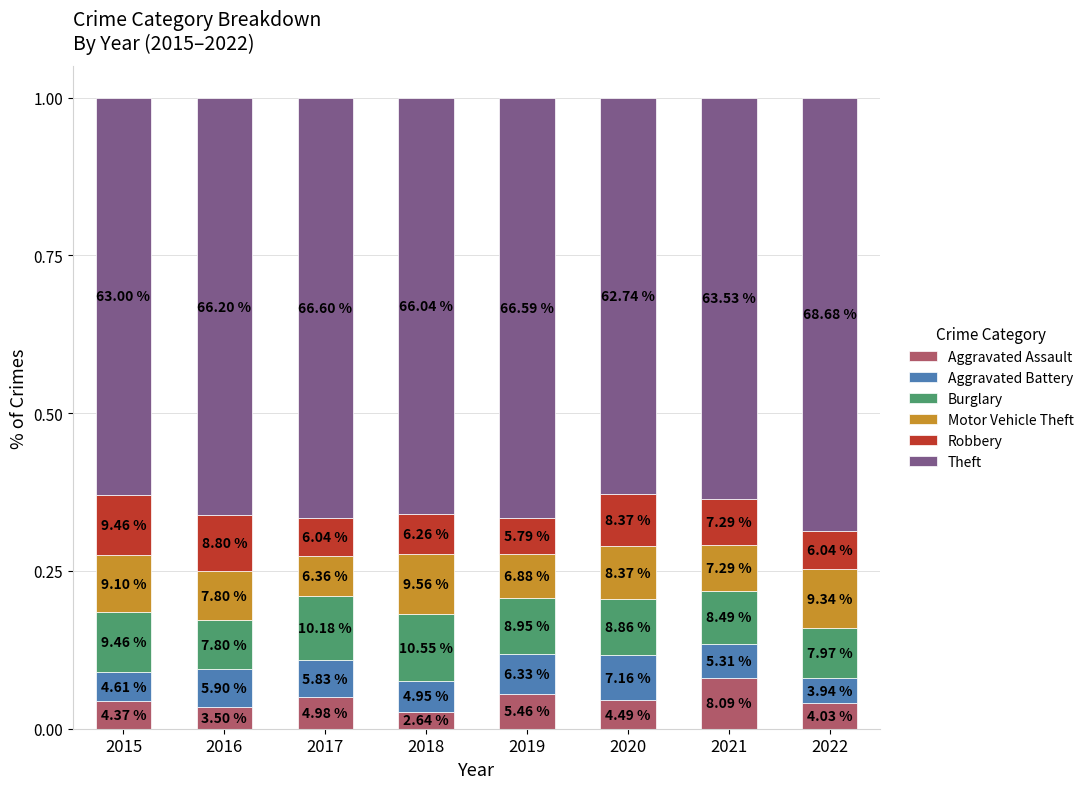

What is the approximate value of Motor Vehicle Theft at 2015?

0.1